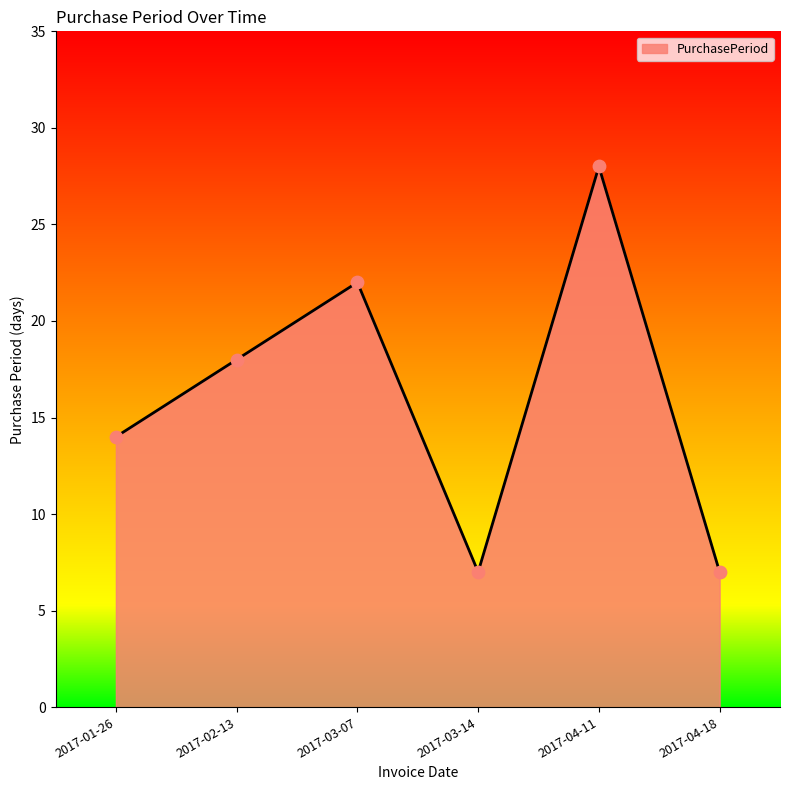

Approximately how many times larger is the value at 2017-04-11 compared to 2017-04-18?

4.0